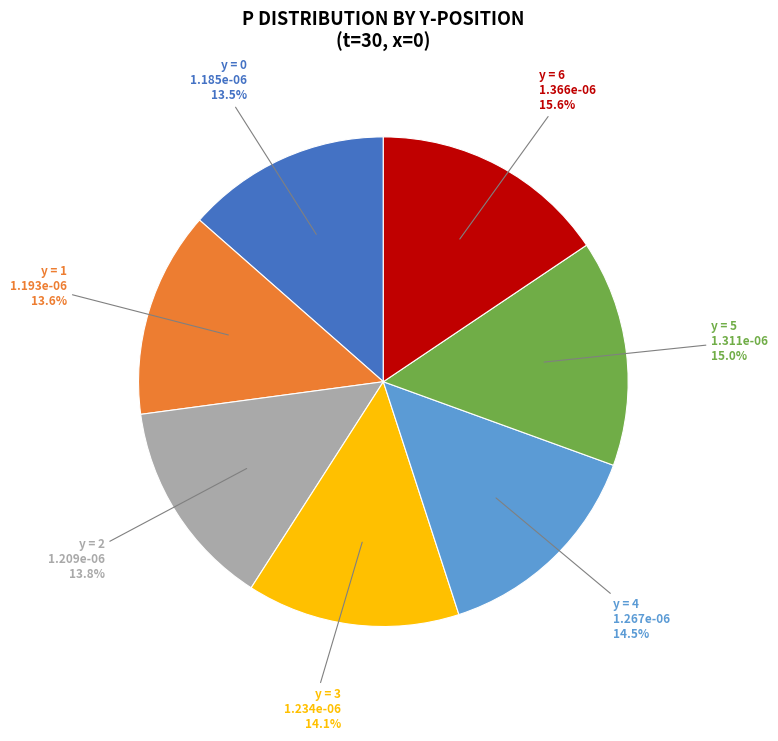

Does any single category account for the majority?

No